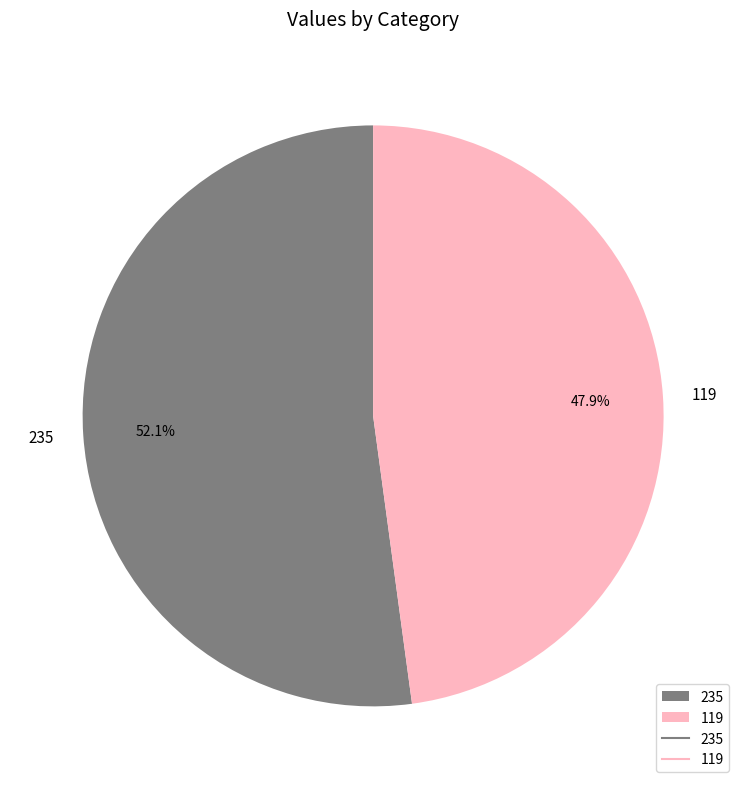

How many slices are in this pie chart?

2